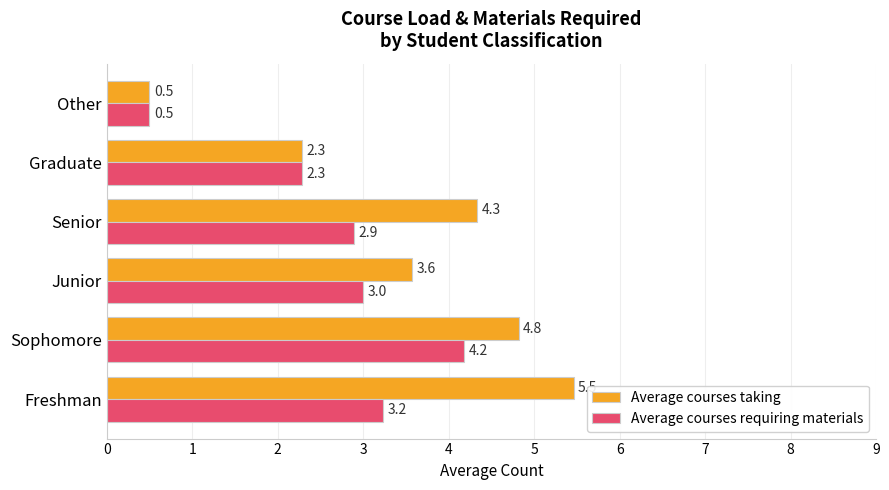

Which series changed the most between Sophomore and Senior?

Average courses requiring materials